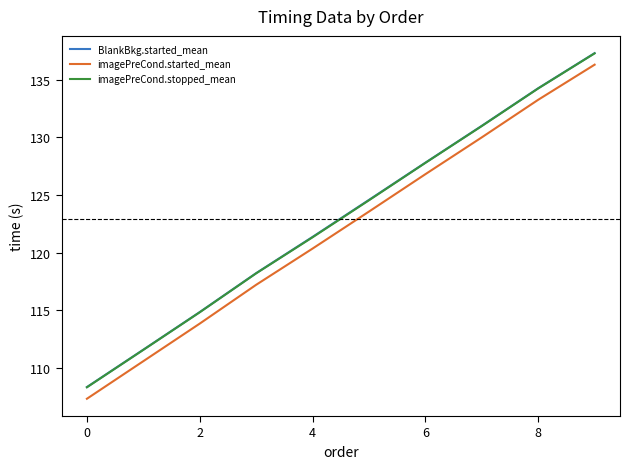

Which series has the widest spread of values?

imagePreCond.started_mean